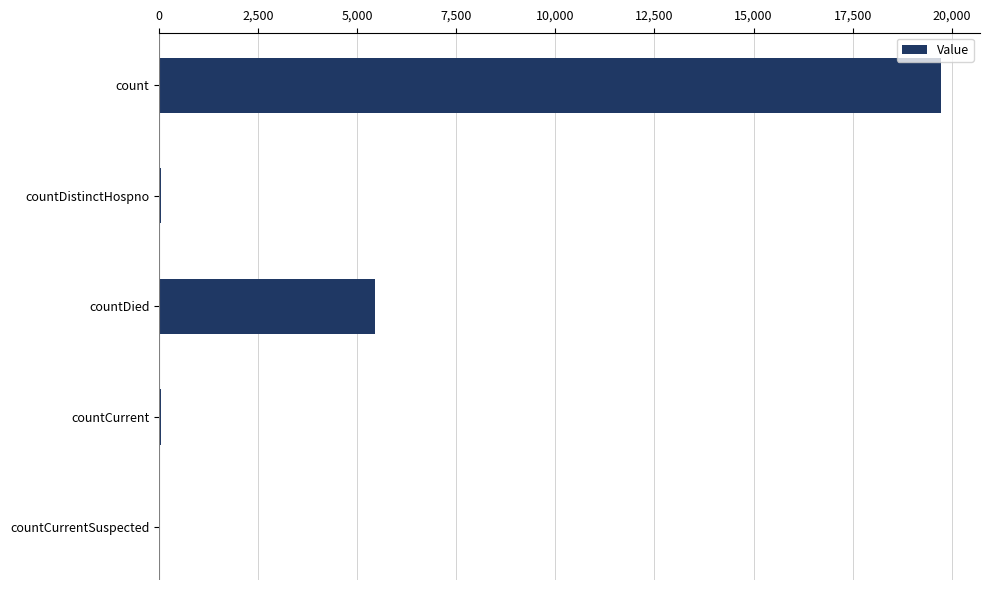

Count the number of categories in the chart.

5